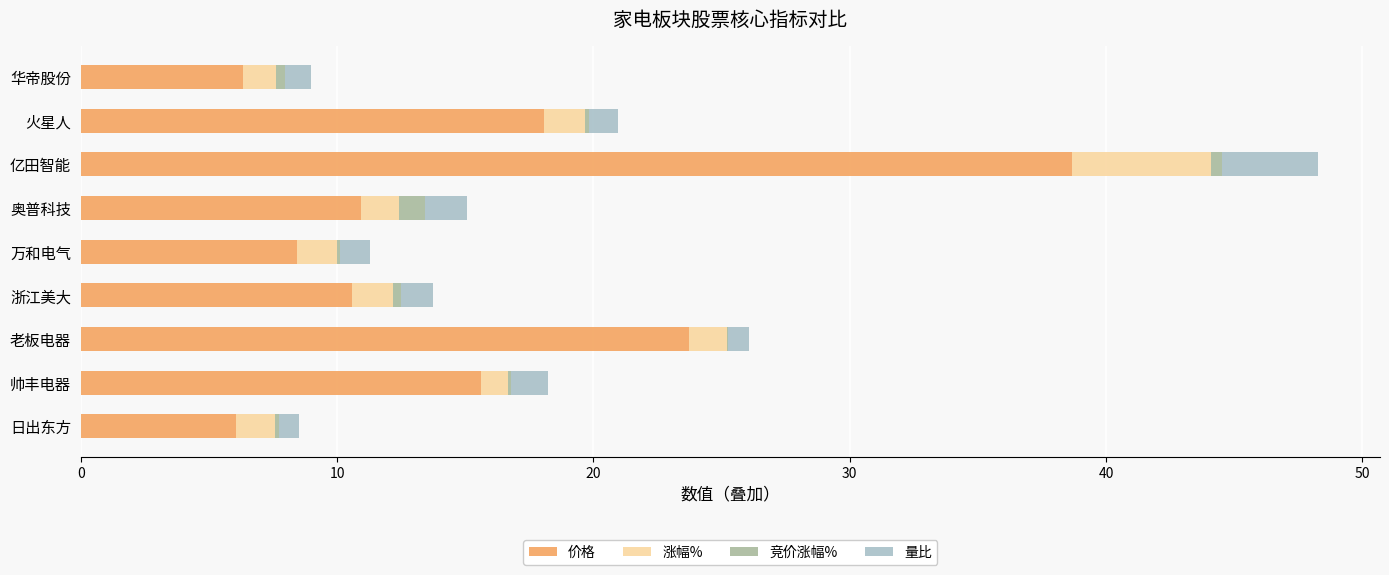

Which category has the highest value in the 价格 series?

亿田智能